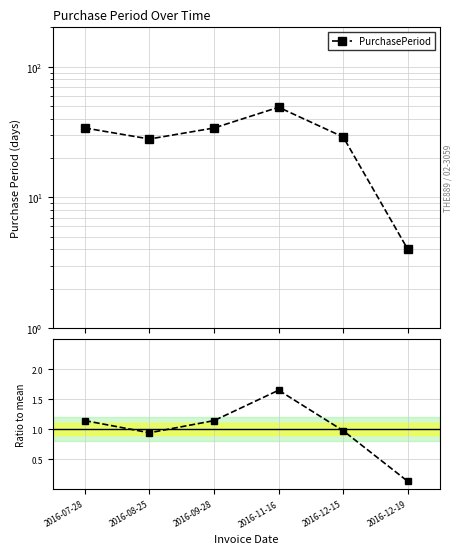

True or false: PurchasePeriod and Ratio to mean cross at least once.

False